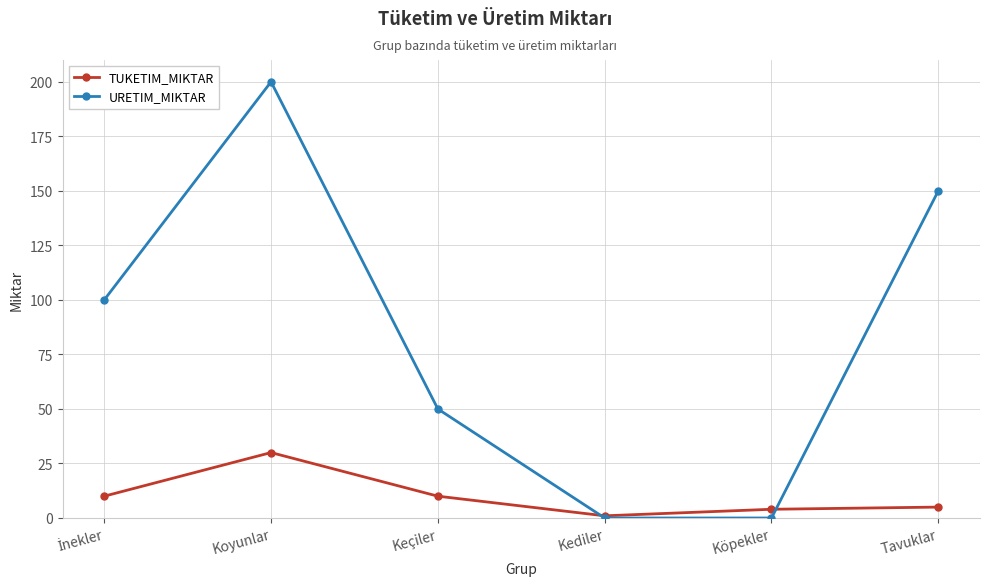

Is it true that URETIM_MIKTAR equals 110 at Koyunlar?

False